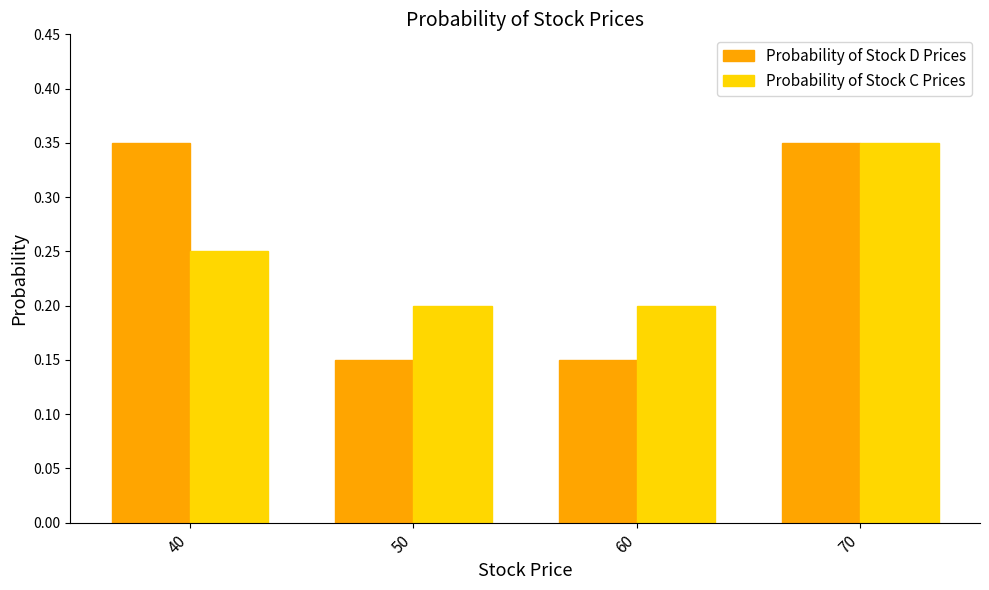

The Probability of Stock C Prices series shows 0.2 at 60. True or false?

True